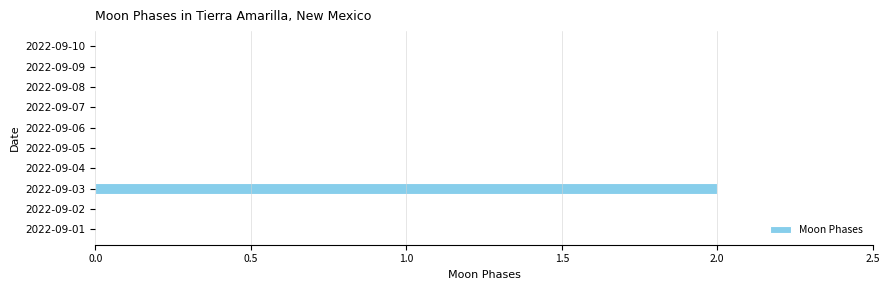

Which label corresponds to the largest value in the chart?

2022-09-03